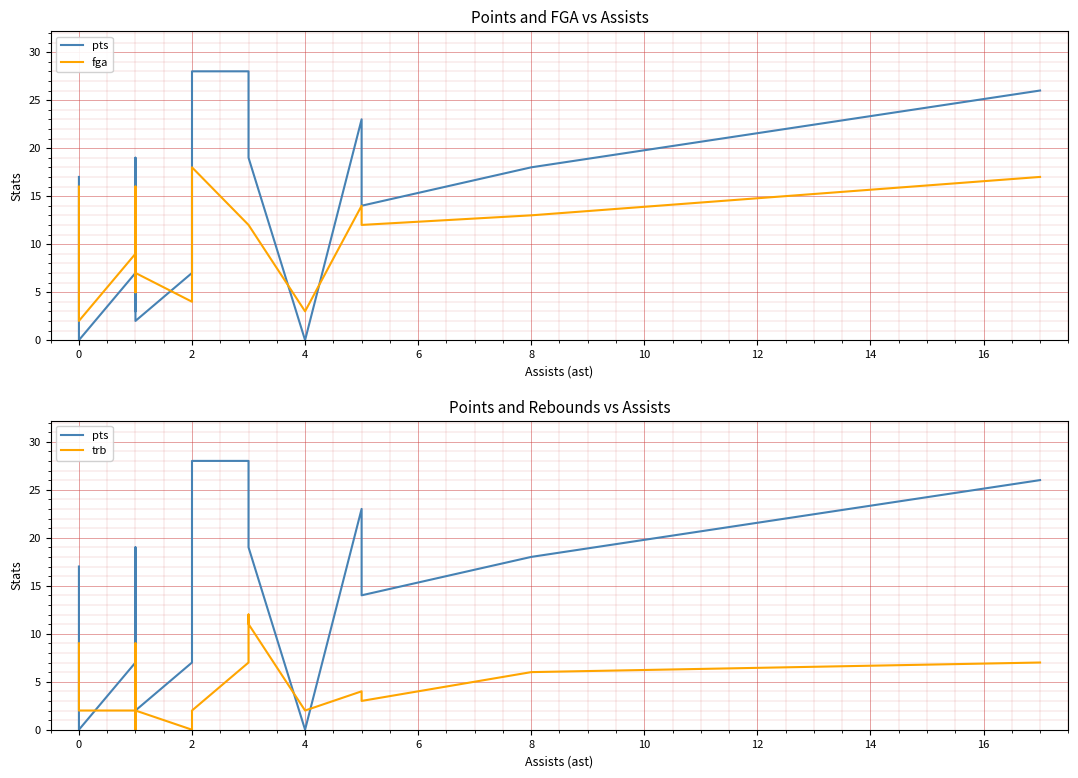

What is the difference between the maximum and minimum values in the fga series?

16